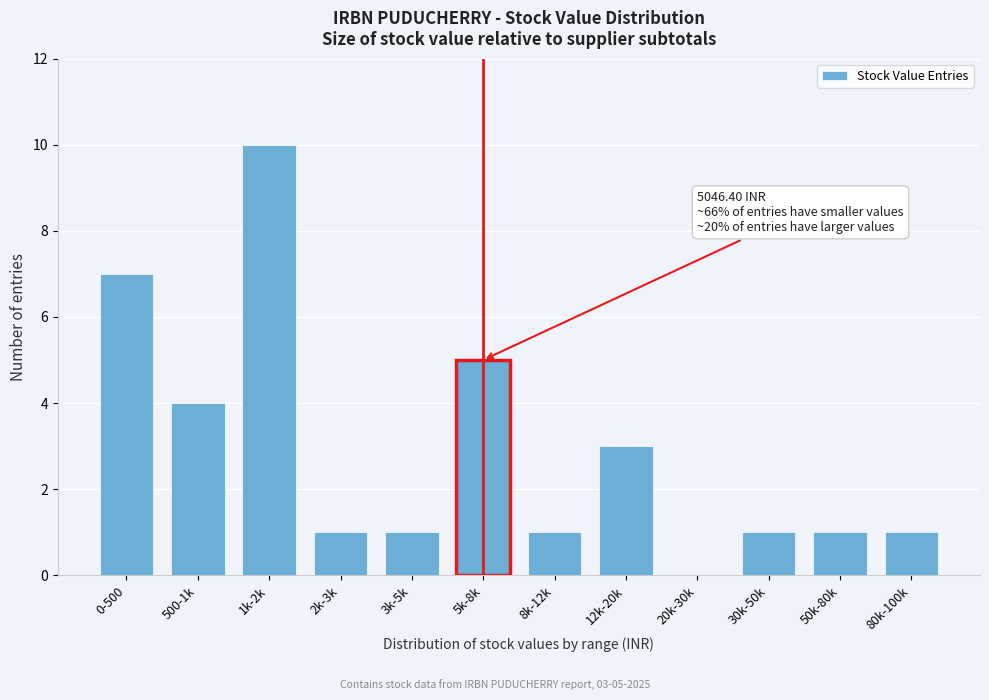

Reading left to right, list all the values displayed in this chart.

0-500=7	500-1k=4	1k-2k=10	2k-3k=1	3k-5k=1	5k-8k=5	8k-12k=1	12k-20k=3	20k-30k=0	30k-50k=1	50k-80k=1	80k-100k=1